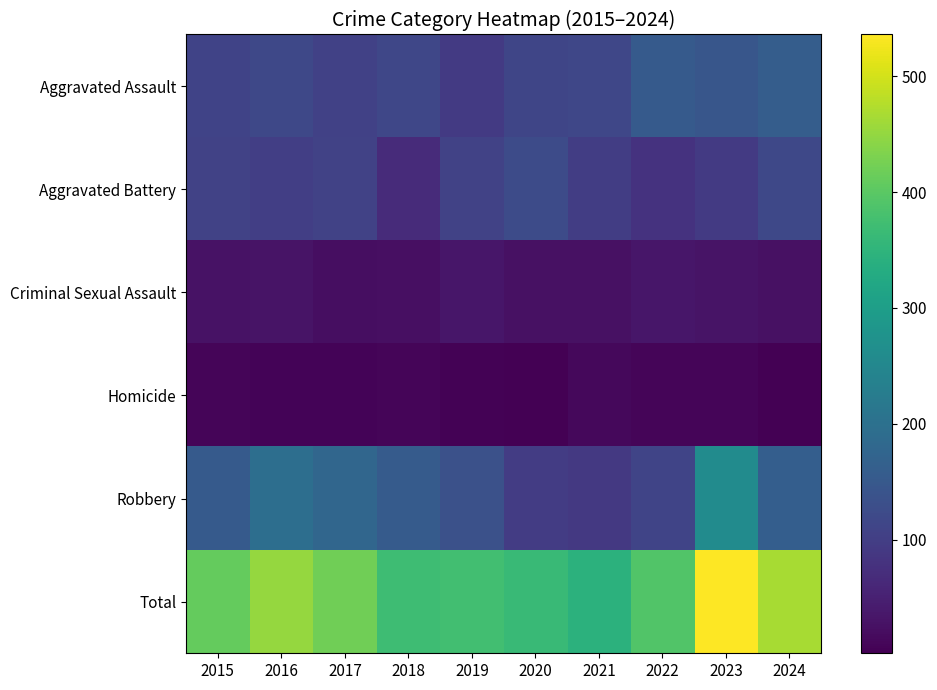

Reading left to right, what are all the values shown in this chart?

Aggravated Assault: 2015=110	2016=118	2017=105	2018=115	2019=92	2020=113	2021=115	2022=154	2023=145	2024=159
Aggravated Battery: 2015=108	2016=102	2017=108	2018=67	2019=108	2020=125	2021=100	2022=81	2023=92	2024=117
Criminal Sexual Assault: 2015=29	2016=30	2017=21	2018=23	2019=35	2020=27	2021=27	2022=35	2023=30	2024=25
Homicide: 2015=9	2016=7	2017=8	2018=10	2019=5	2020=2	2021=13	2022=9	2023=10	2024=4
Robbery: 2015=154	2016=194	2017=178	2018=155	2019=135	2020=97	2021=91	2022=111	2023=259	2024=162
Total: 2015=410	2016=451	2017=420	2018=370	2019=375	2020=364	2021=346	2022=390	2023=536	2024=467